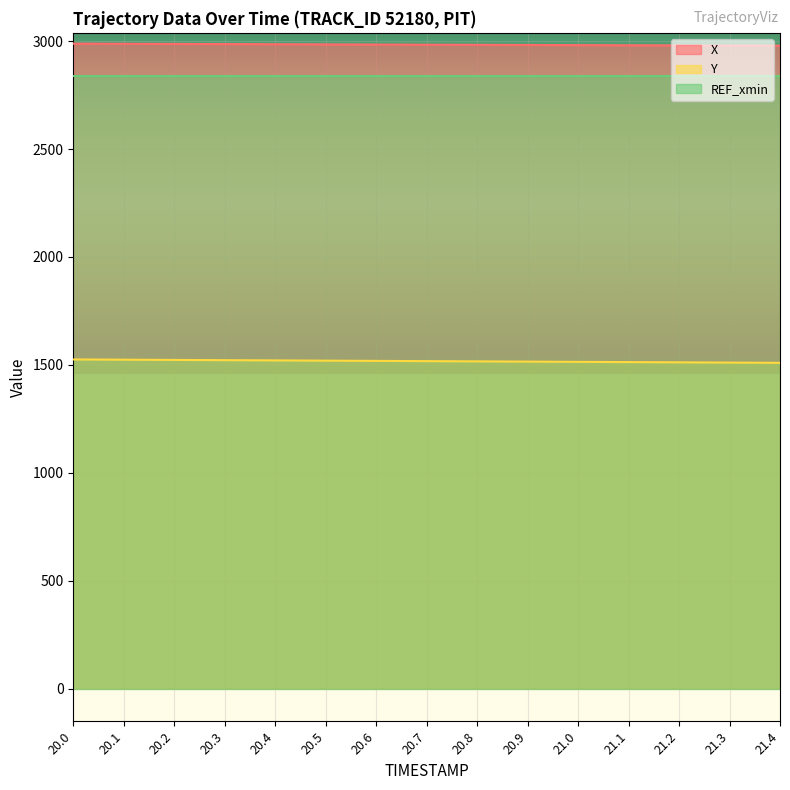

Where does the X series first go above 2983?

20.0